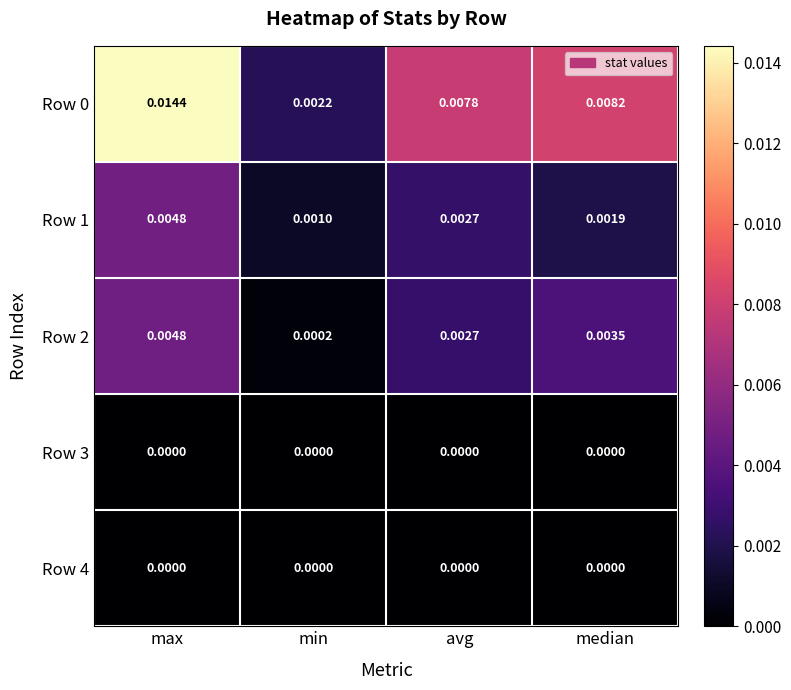

Which category has the lowest value in the Row 1 series?

min